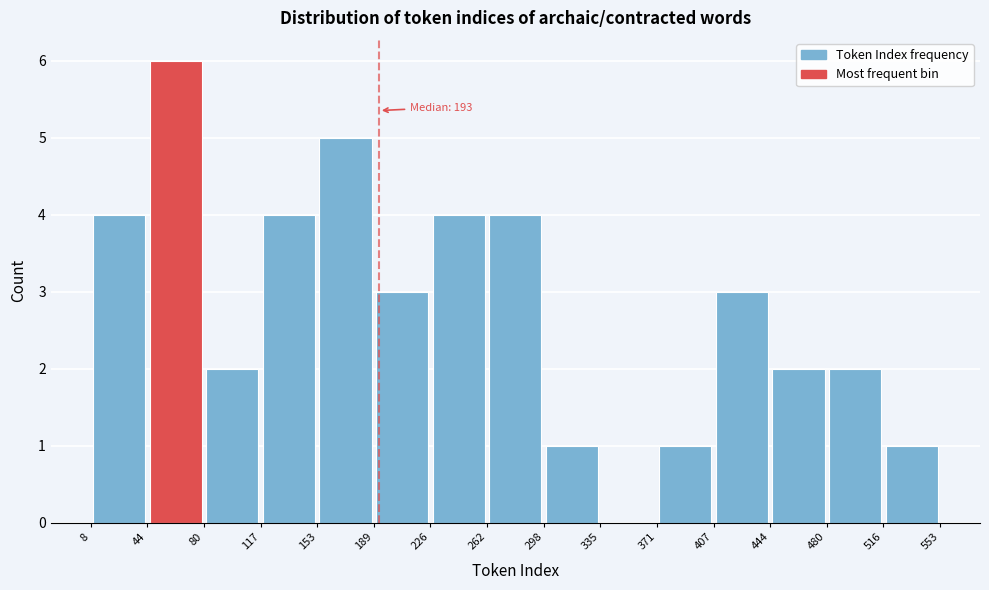

Over which range of the x-axis is the bar tallest?

44 to 80